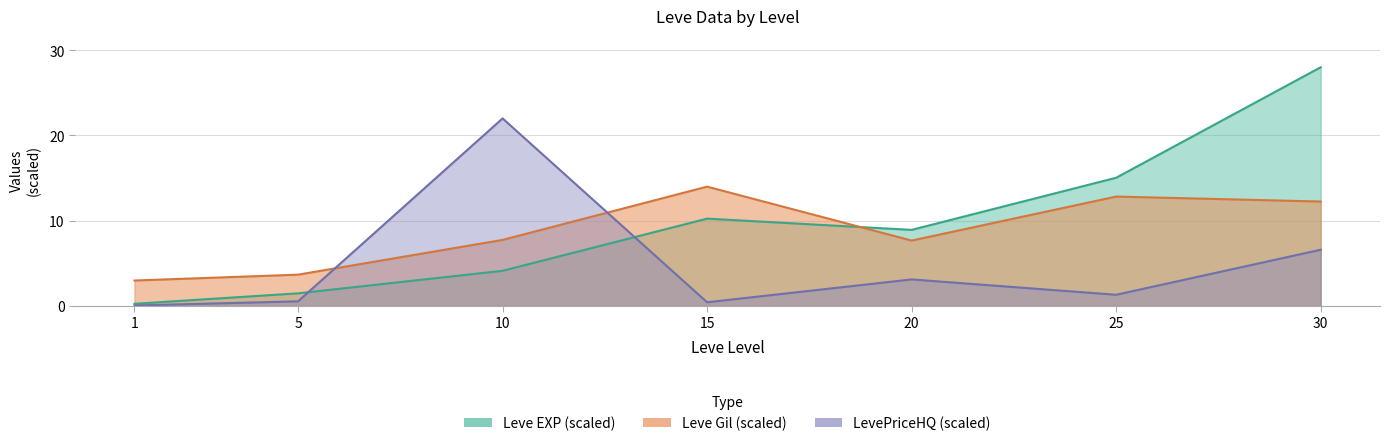

In Leve EXP, how many points are lower than both neighbors (excluding endpoints)?

1